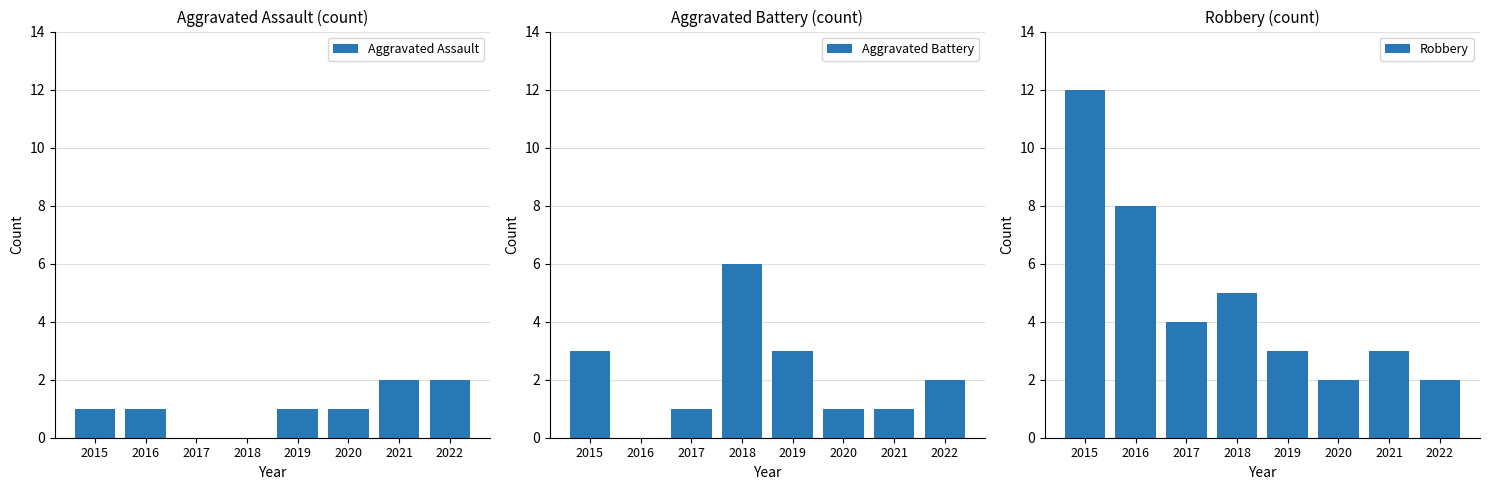

How many values in the Robbery series exceed 4?

3